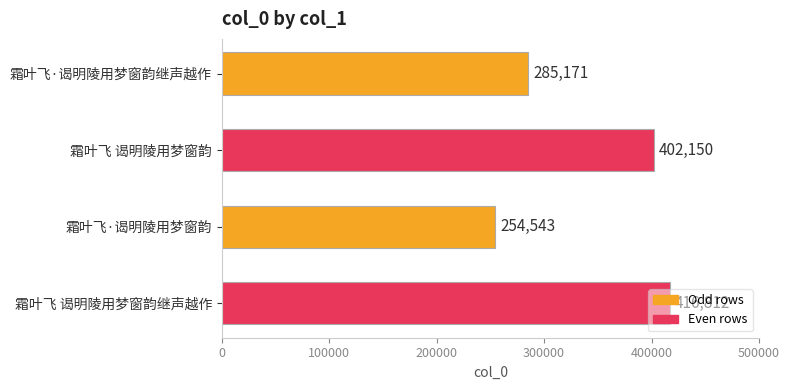

What is the change in value from 霜叶飞 谒明陵用梦窗韵 to 霜叶飞·谒明陵用梦窗韵?

-147607